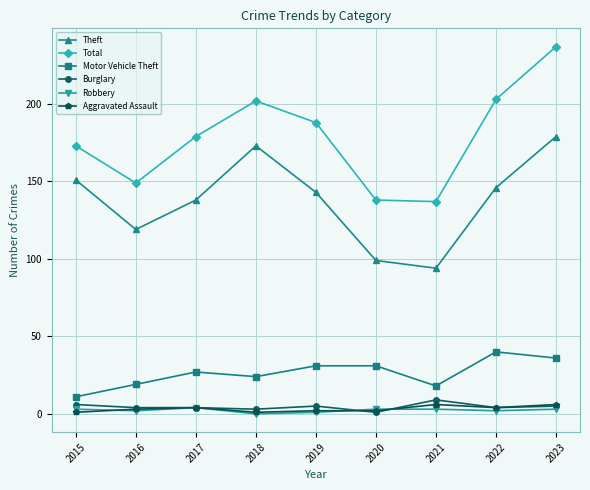

Which series changed the most between 2016 and 2022?

Total